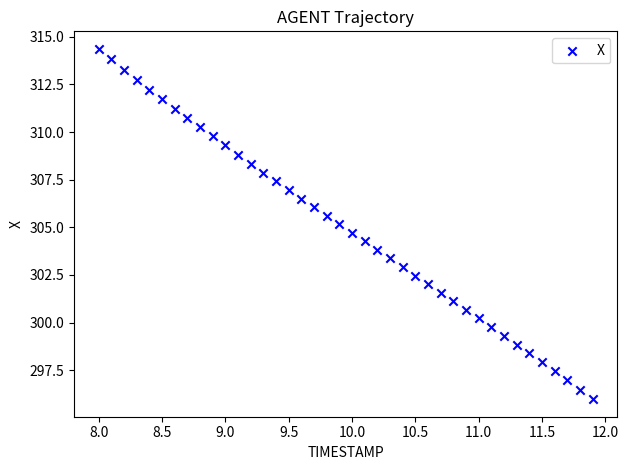

What is the range of X values (max minus min)?

3.9